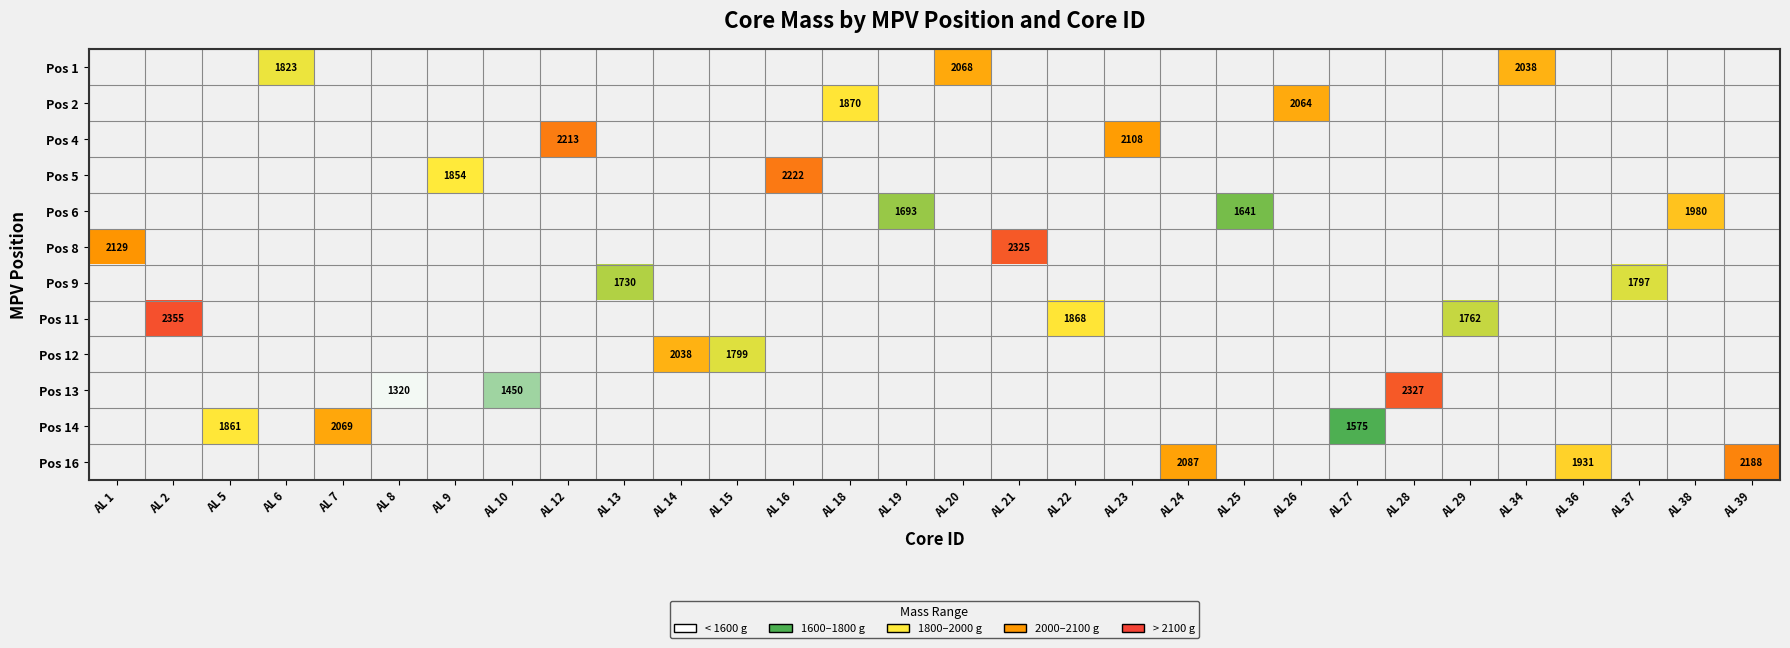

The value of Pos 16 at AL 24 is 1460.5. True or false?

False